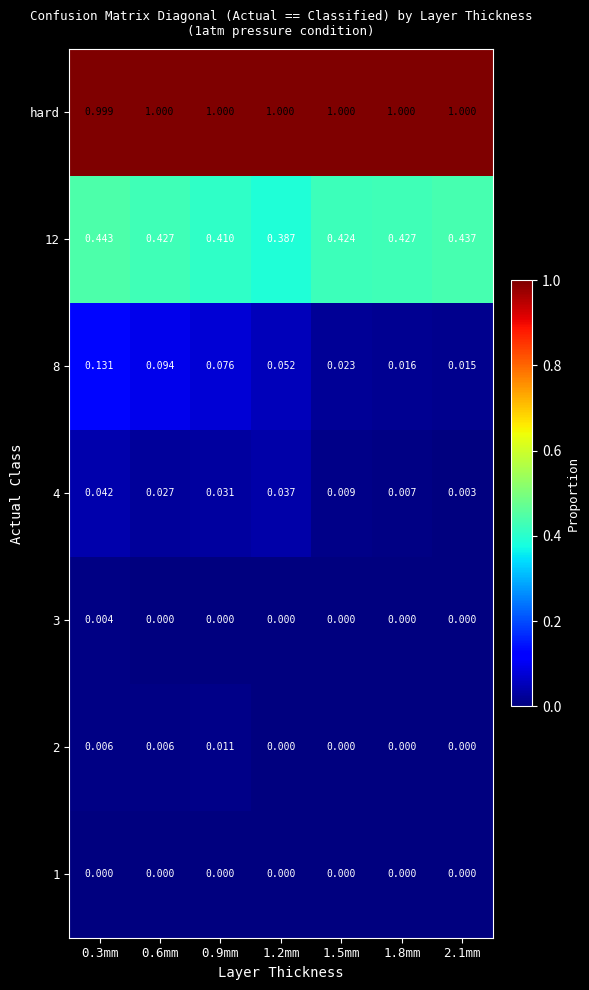

What is the total value across all series at 1.2mm?

1.5